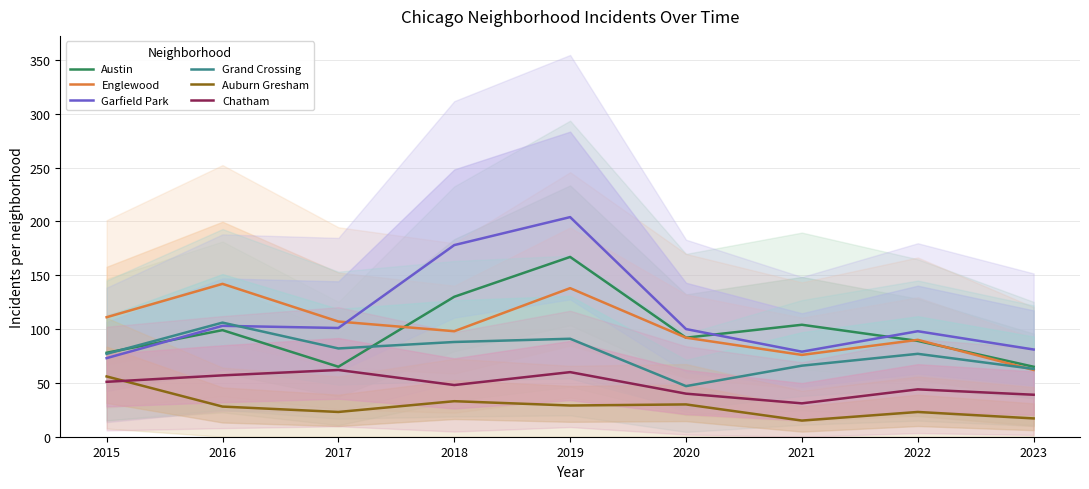

What is the total value across all series at 2023?

327